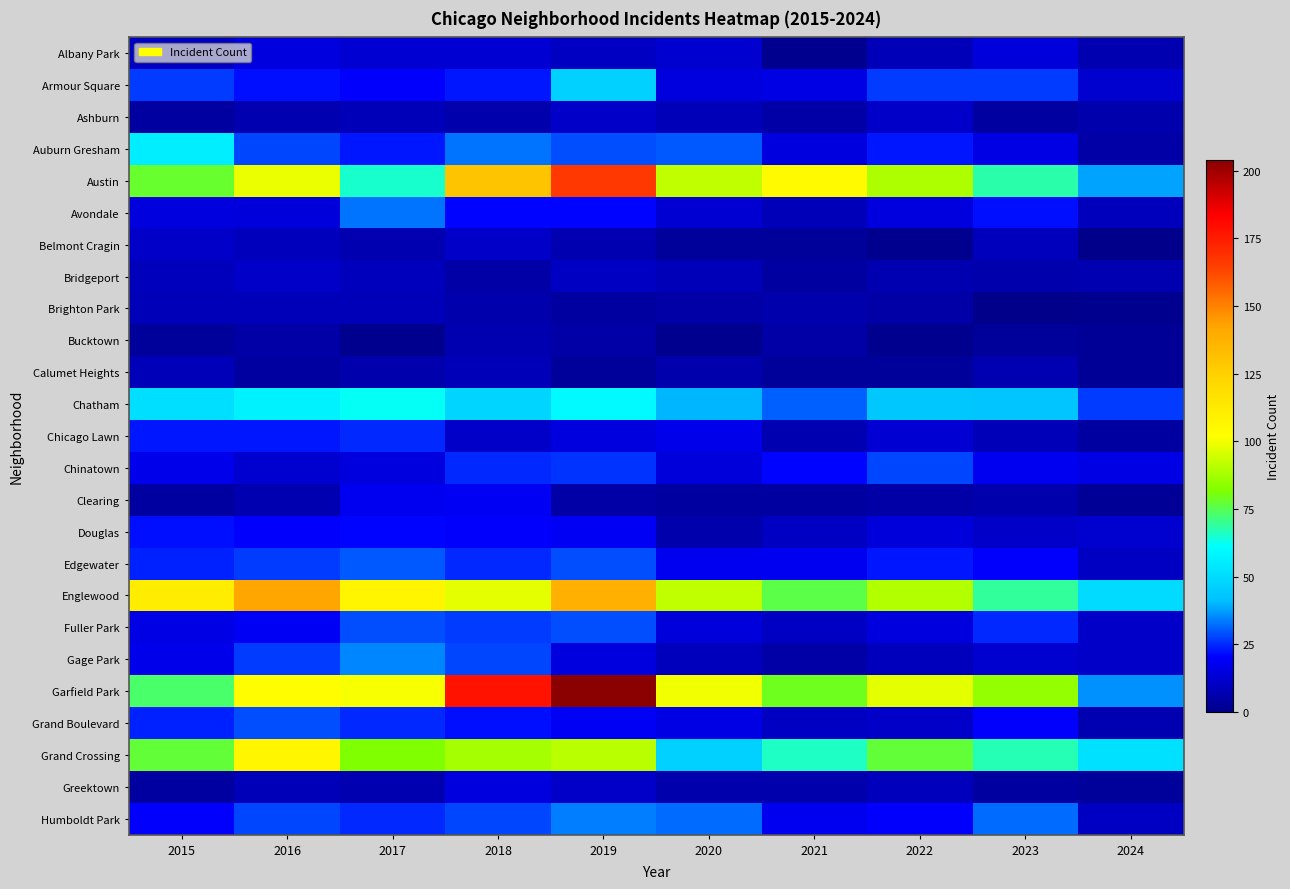

At which category is the sum across all series the highest?

2019